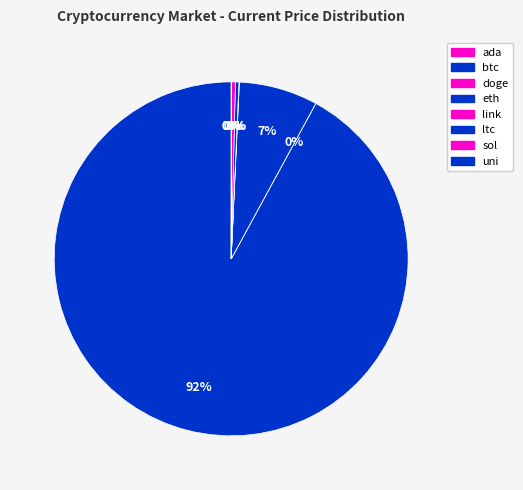

True or false: uni accounts for 12% of the total.

False